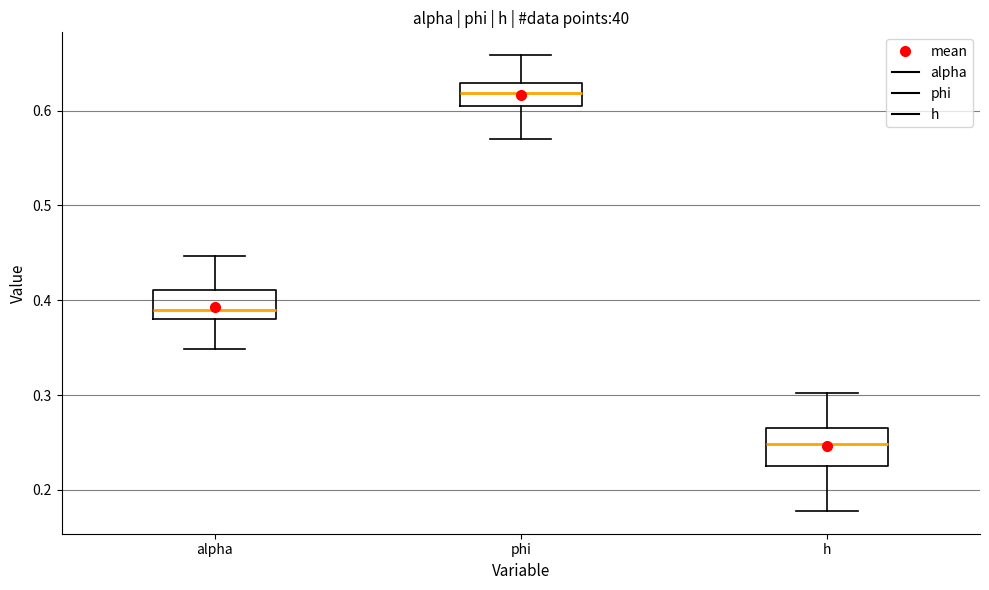

Reading left to right, read every box against the y-axis: the position of its median line, the range the box covers, and the ends of its whiskers. The values are not printed on the chart, so give them approximately, as read against the axis.

alpha: median 0.39, box 0.38 to 0.41, whiskers 0.35 to 0.45
phi: median 0.62, box 0.60 to 0.63, whiskers 0.57 to 0.66
h: median 0.25, box 0.23 to 0.26, whiskers 0.18 to 0.30